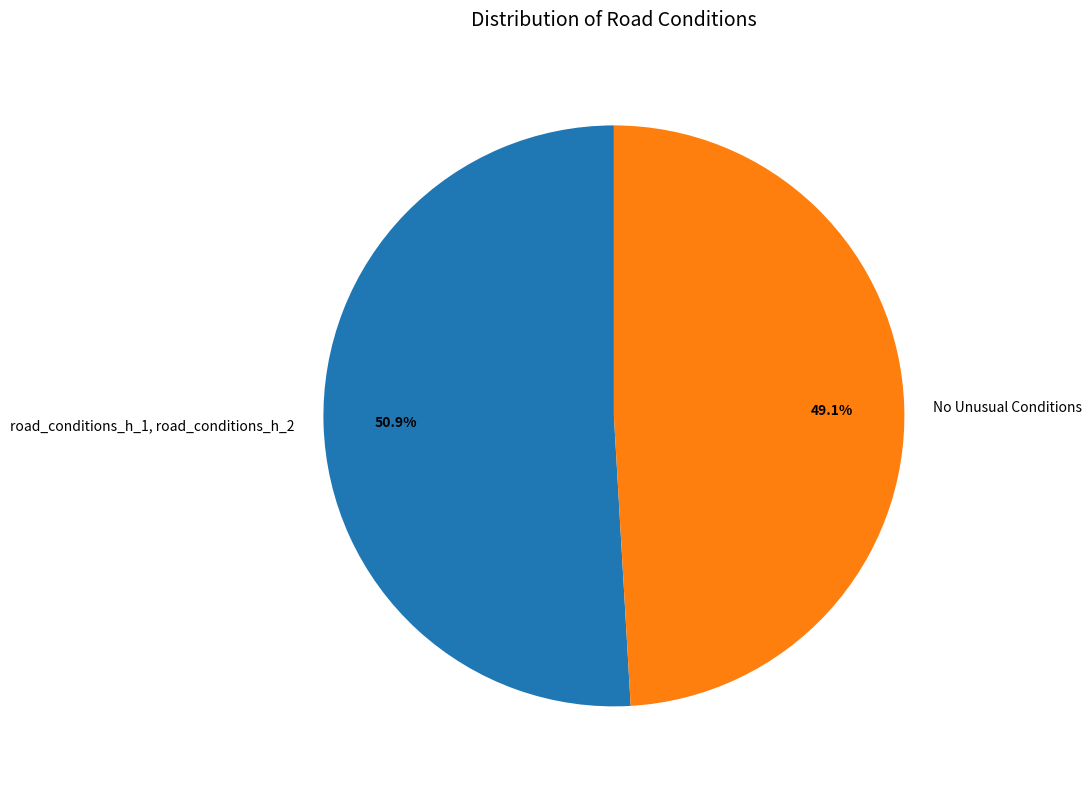

How many segments does this pie chart have?

2